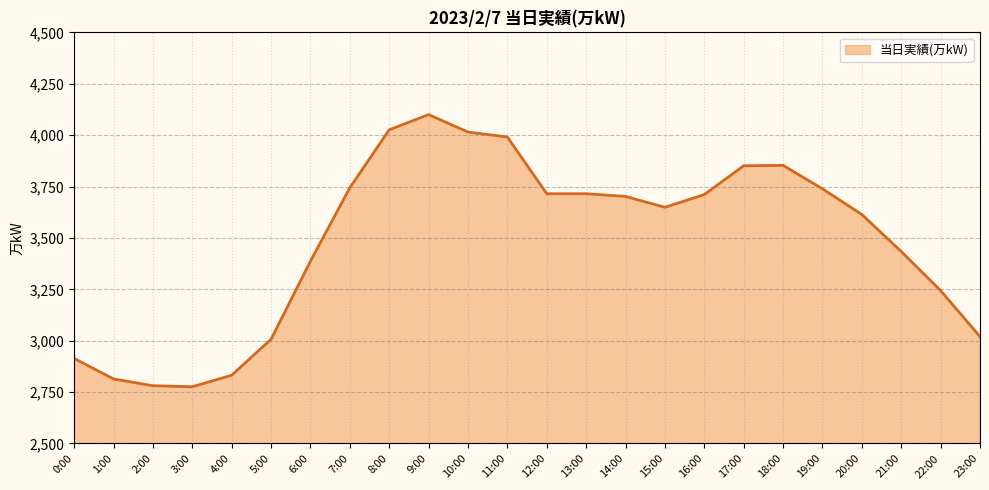

What is the difference between the values at 23:00 and 8:00?

1006